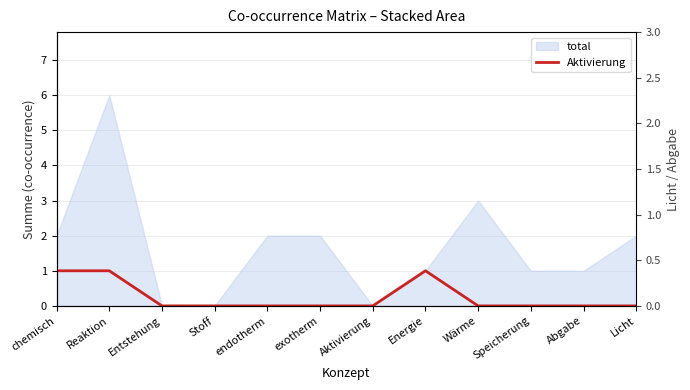

Which series changed the most between endotherm and Speicherung?

Aktivierung